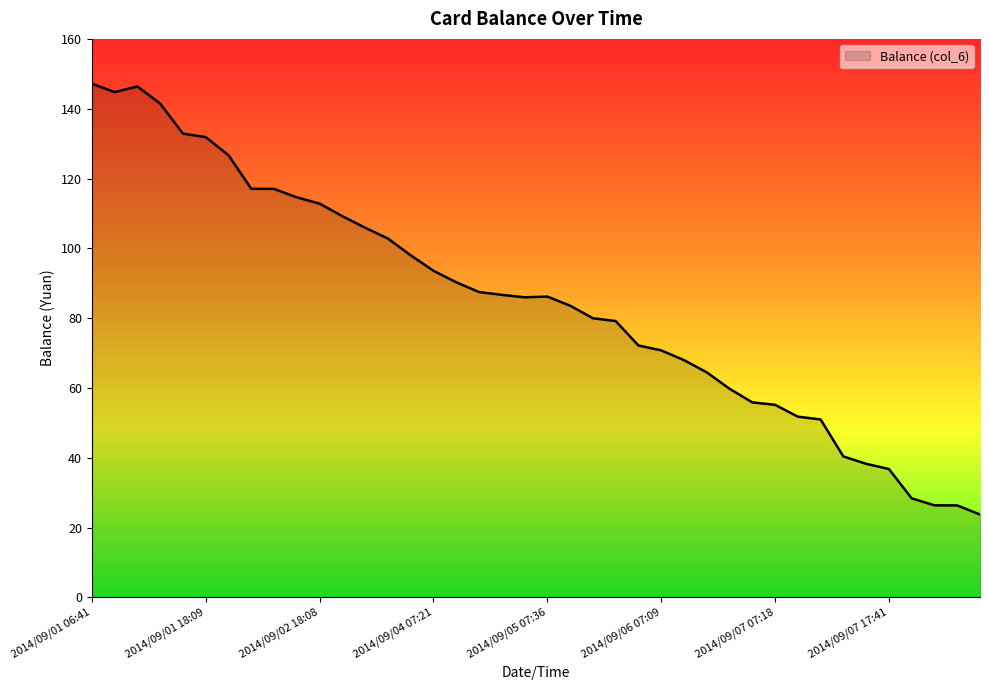

What is the maximum value shown in the chart?

147.2